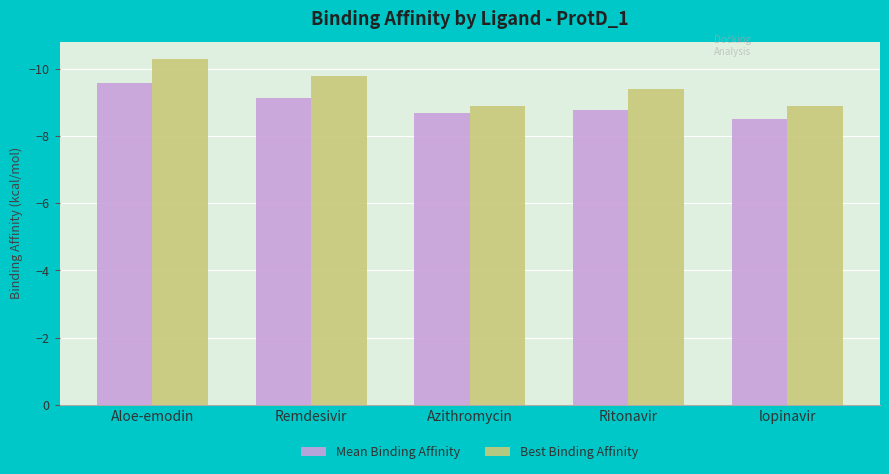

What is the difference between the second highest and minimum values in the Mean Binding Affinity series?

0.9